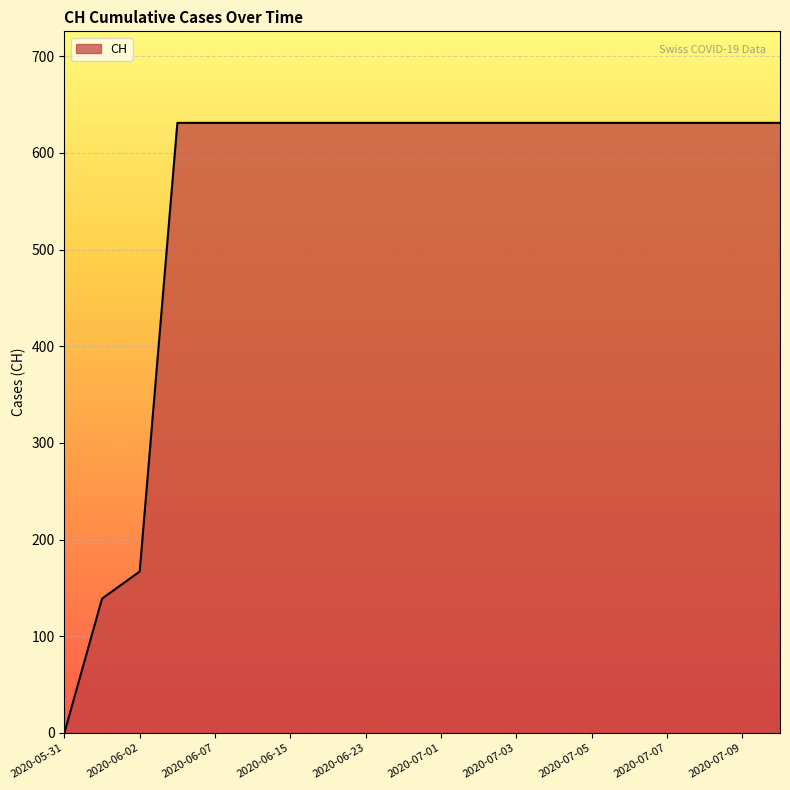

What is the maximum value shown in the chart?

631